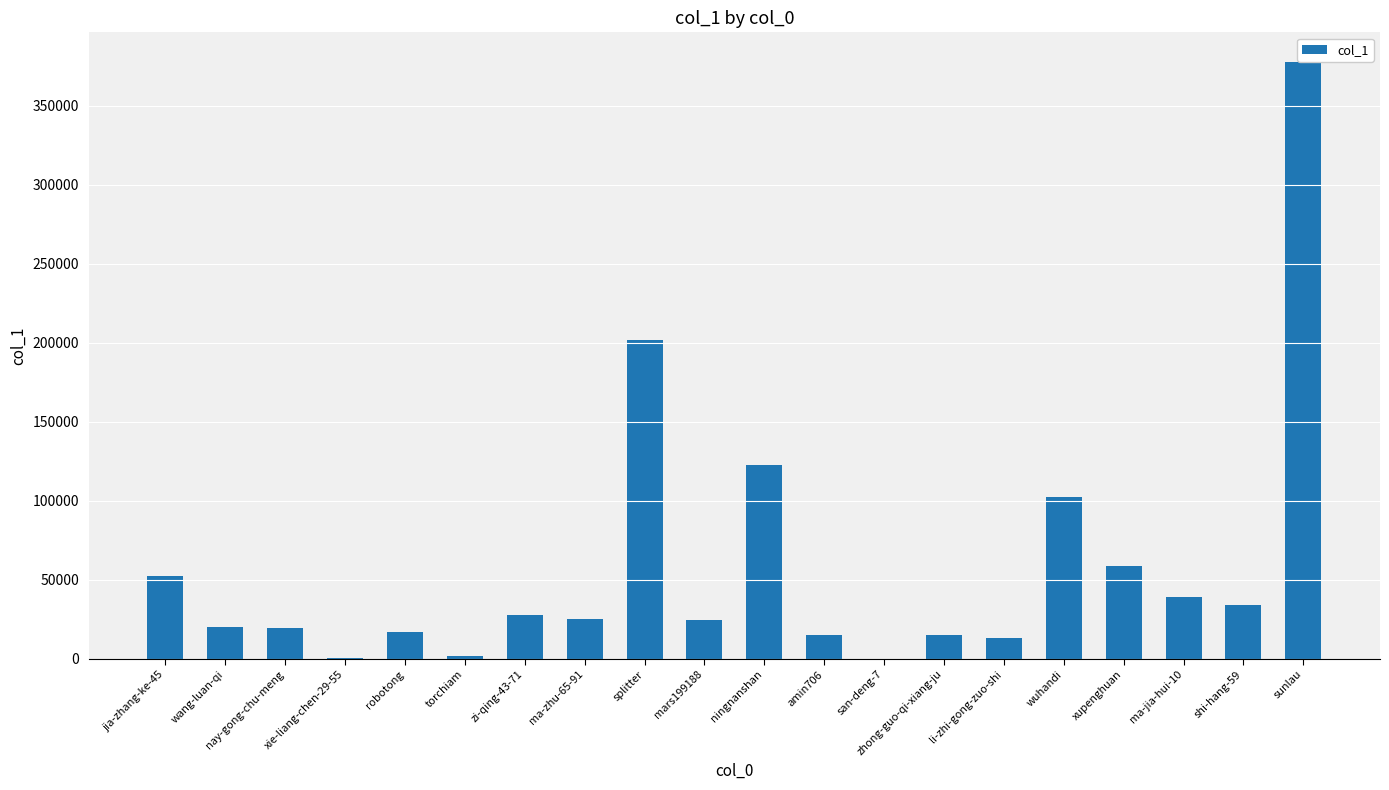

Is it true that the value at ma-zhu-65-91 is 25261?

True